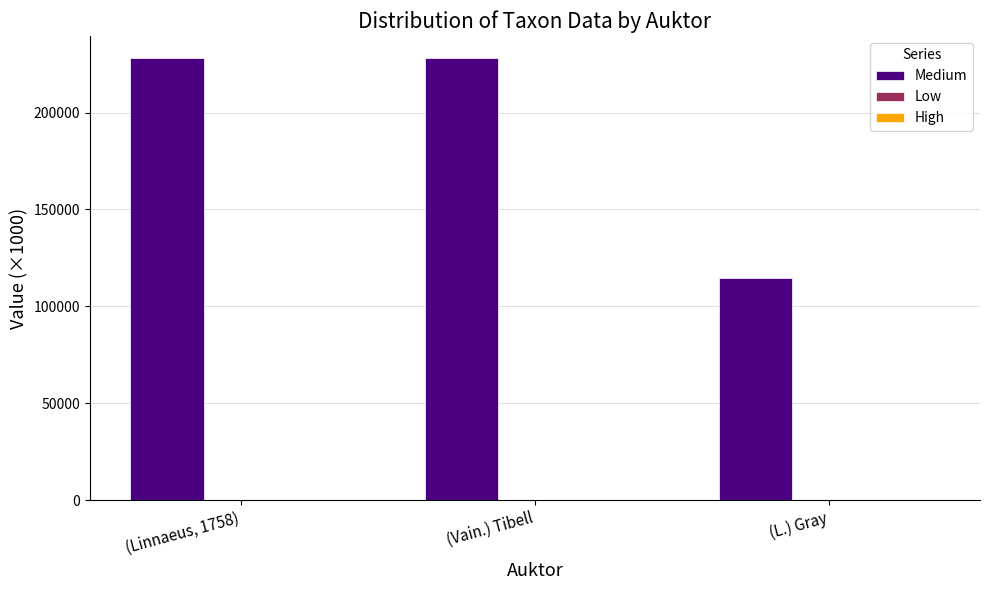

What is the sum of all Medium values?

570606.7